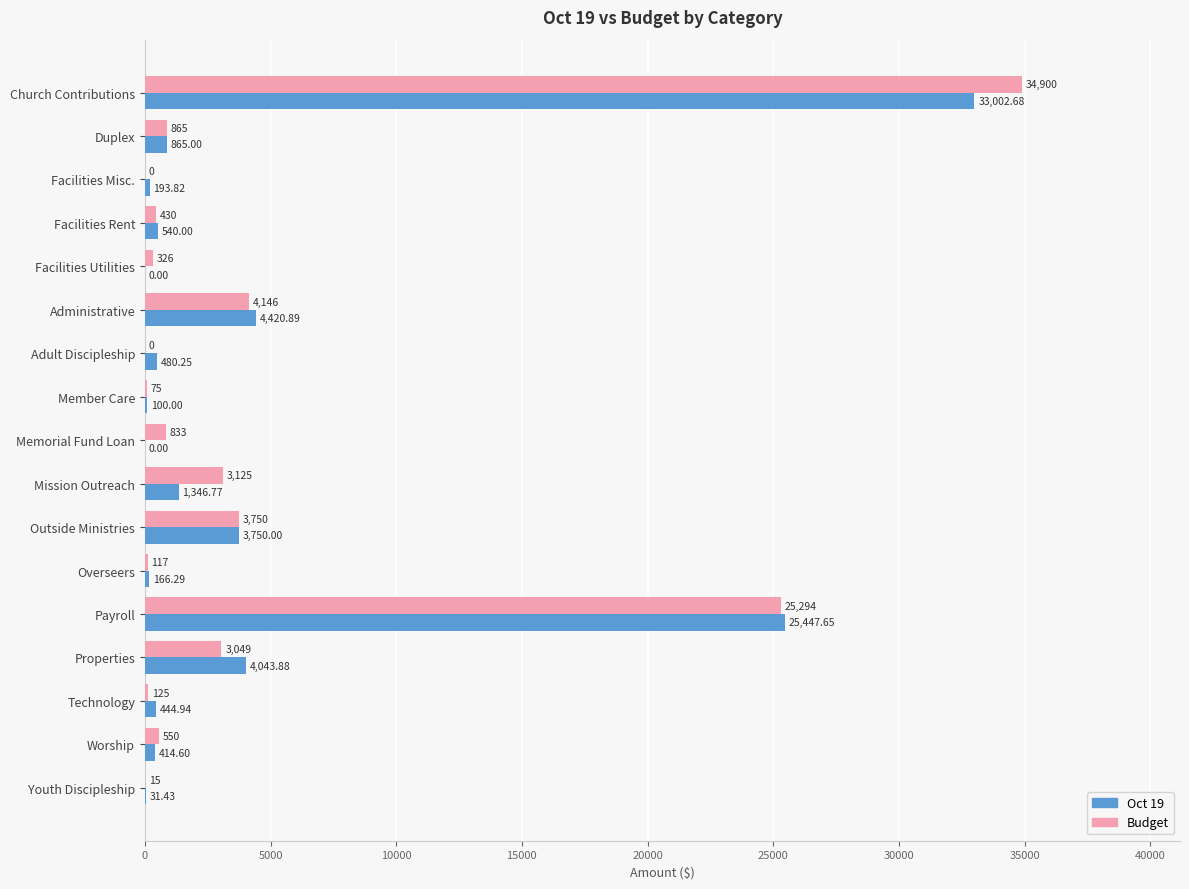

At which label does Oct 19 reach its peak?

Church Contributions